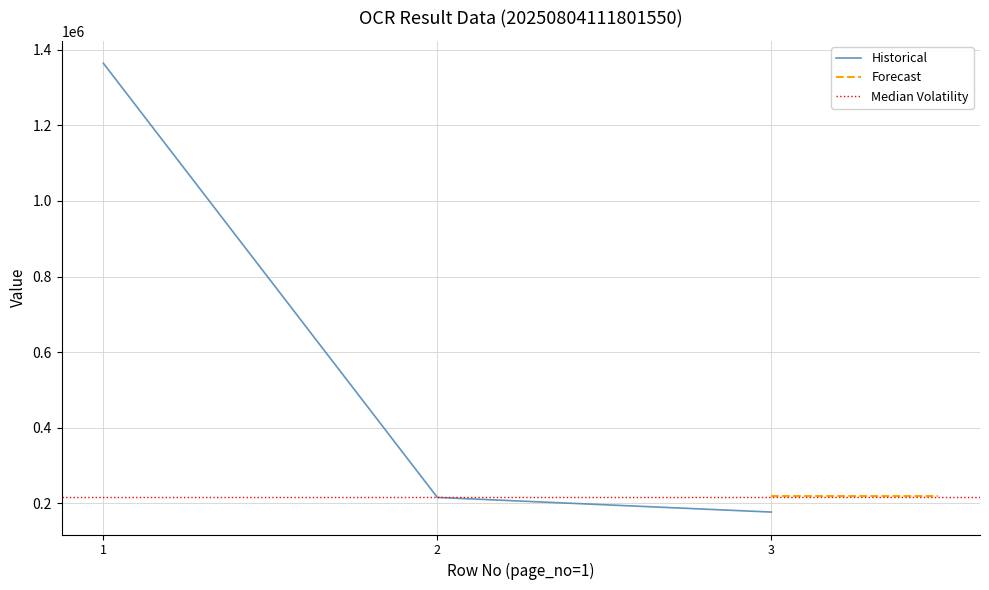

The value of Historical at 3 is 176880. True or false?

True